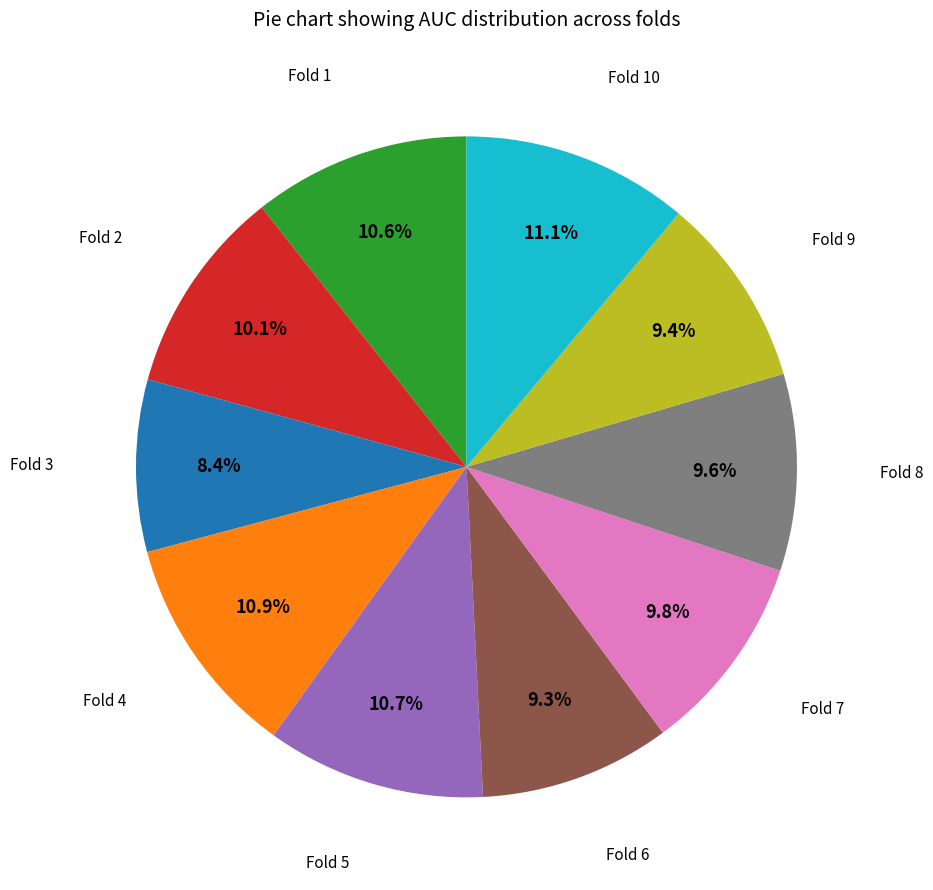

Count the number of slices in the pie.

10